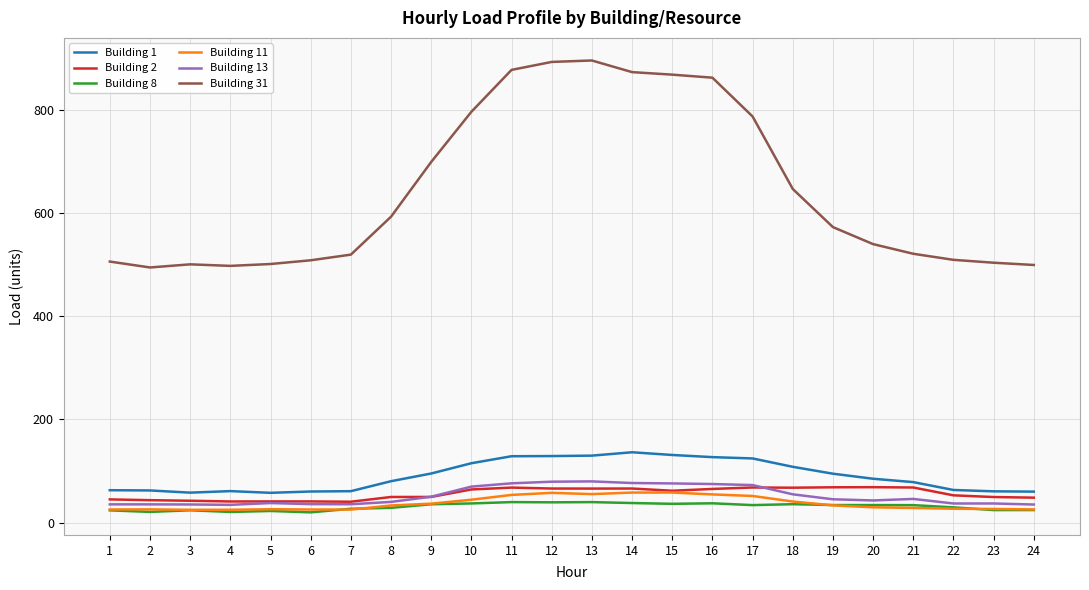

True or false: Building 11 has more than 2 interior local peaks.

True